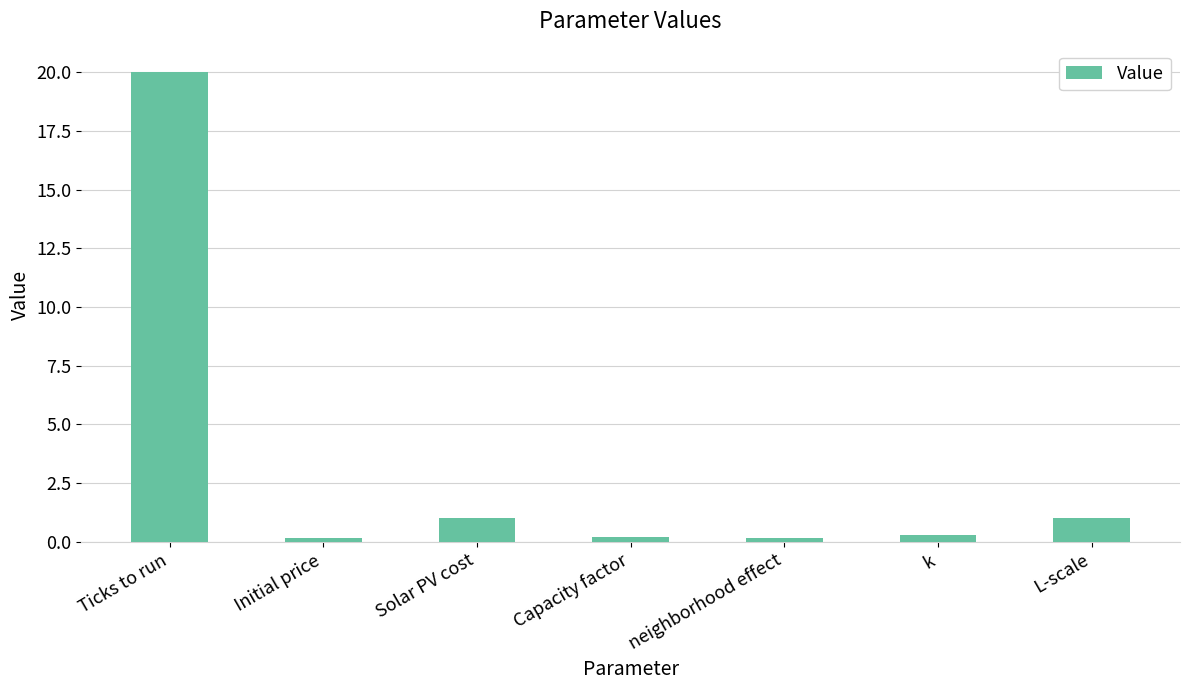

What is the maximum value shown in the chart?

20.0